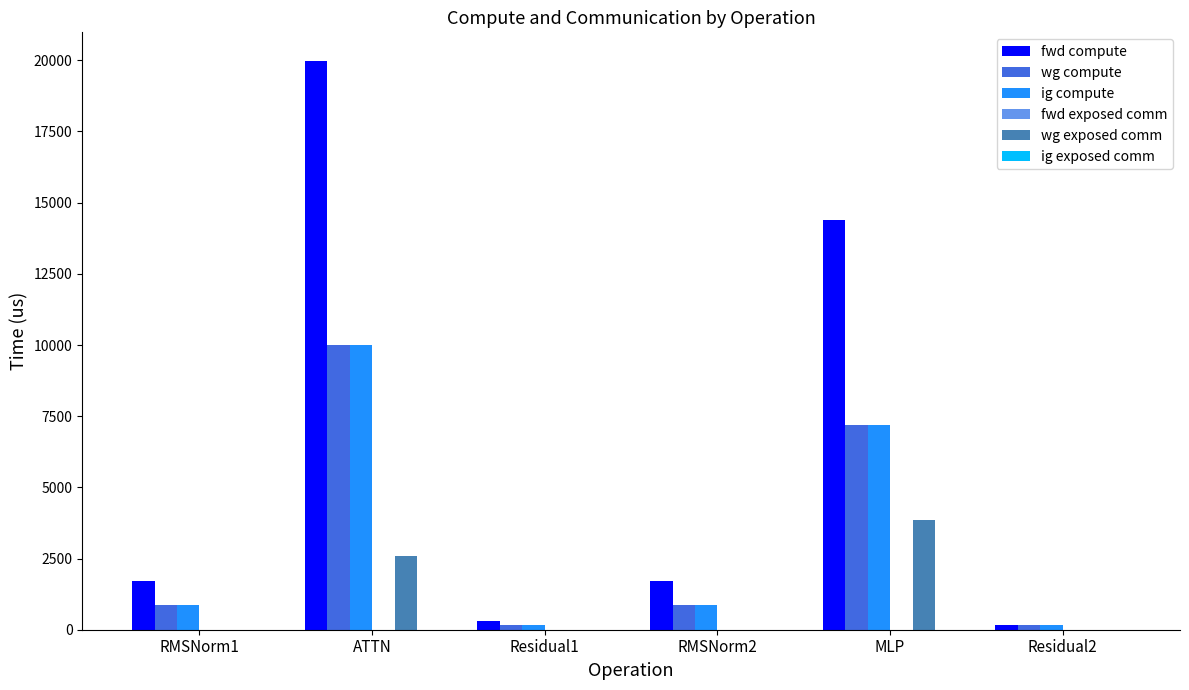

At which category is the sum across all series the highest?

ATTN